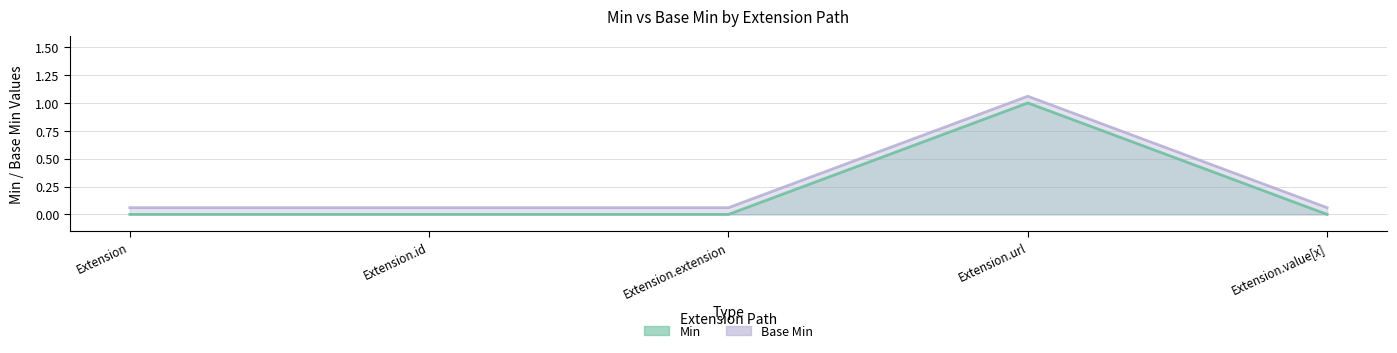

What is the average value of the Min series?

0.2